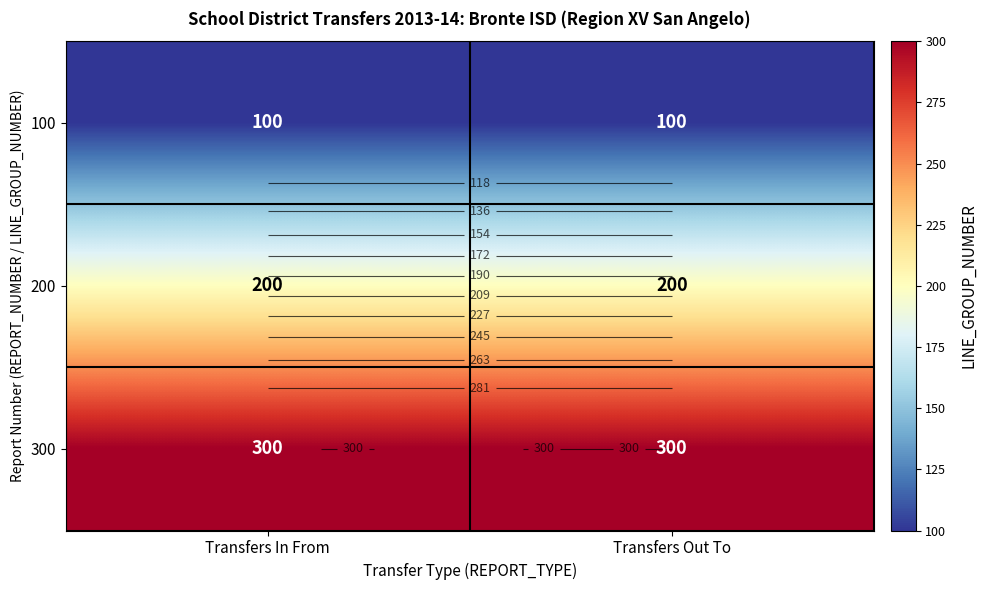

Which series has the largest total across all categories?

300